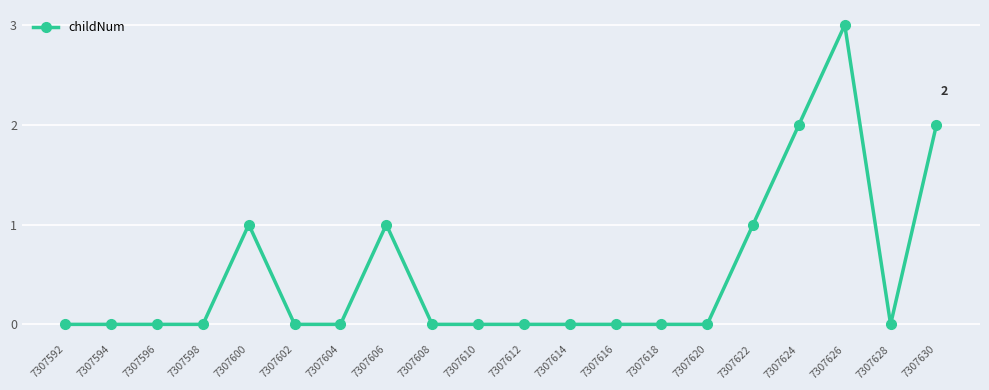

Which label corresponds to the largest value in the chart?

7307626